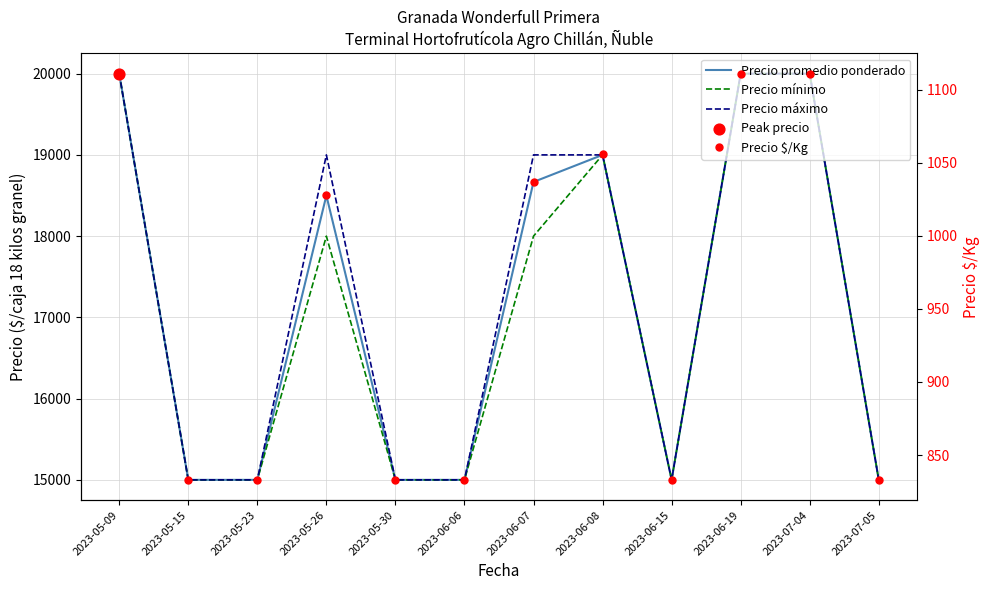

At how many categories does at least one series exceed 10142?

12